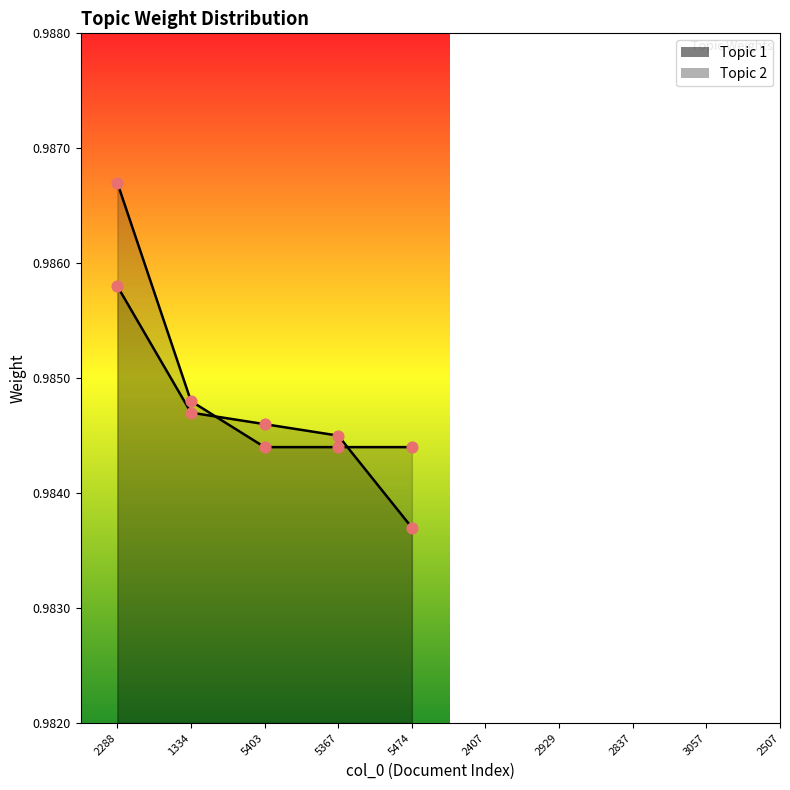

At which category is the sum across all series the highest?

2288